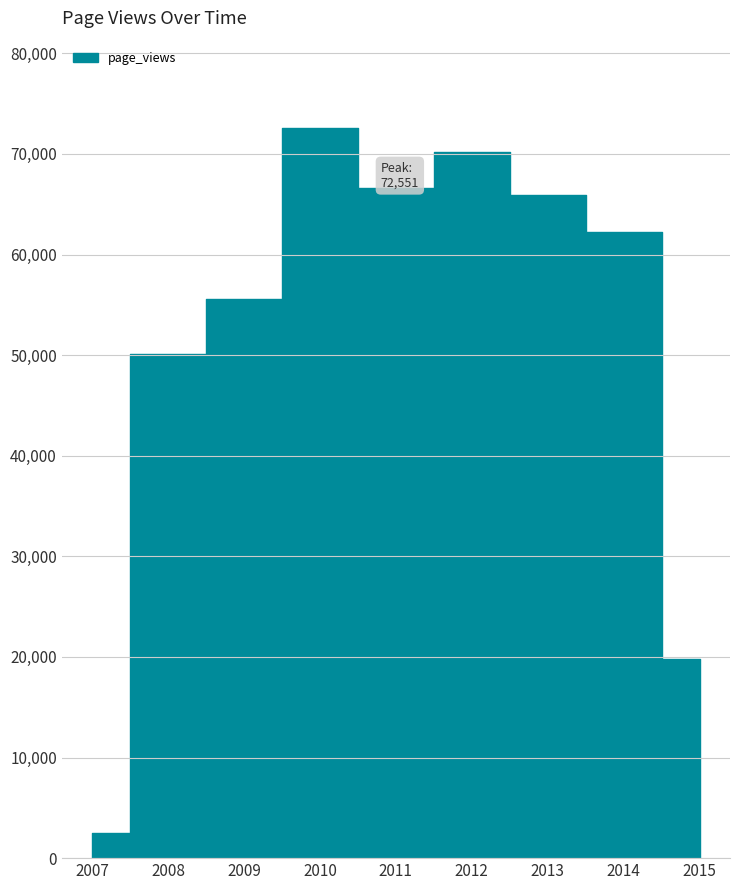

What is the change in value from 2008 to 2012?

+20136